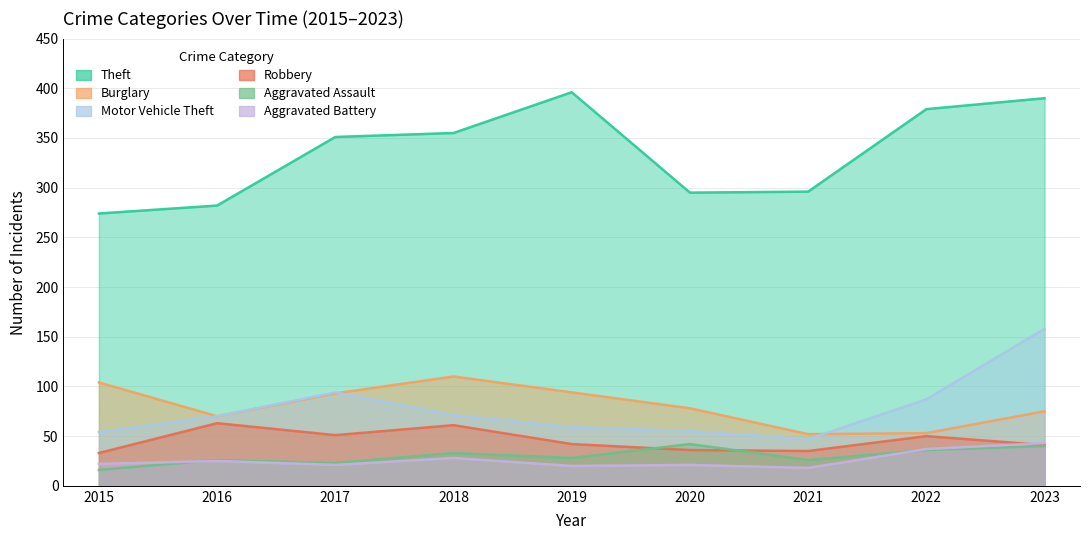

At which label does Aggravated Assault reach its peak?

2020